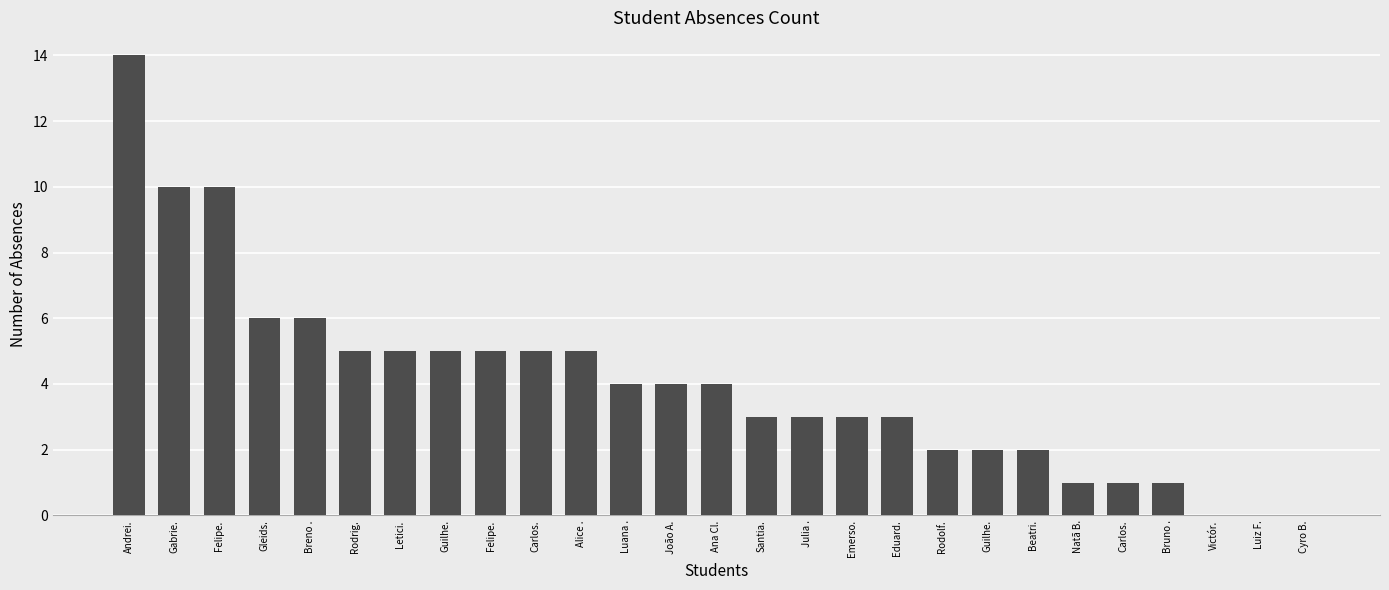

True or false: the data shows 17 at Felipe..

False